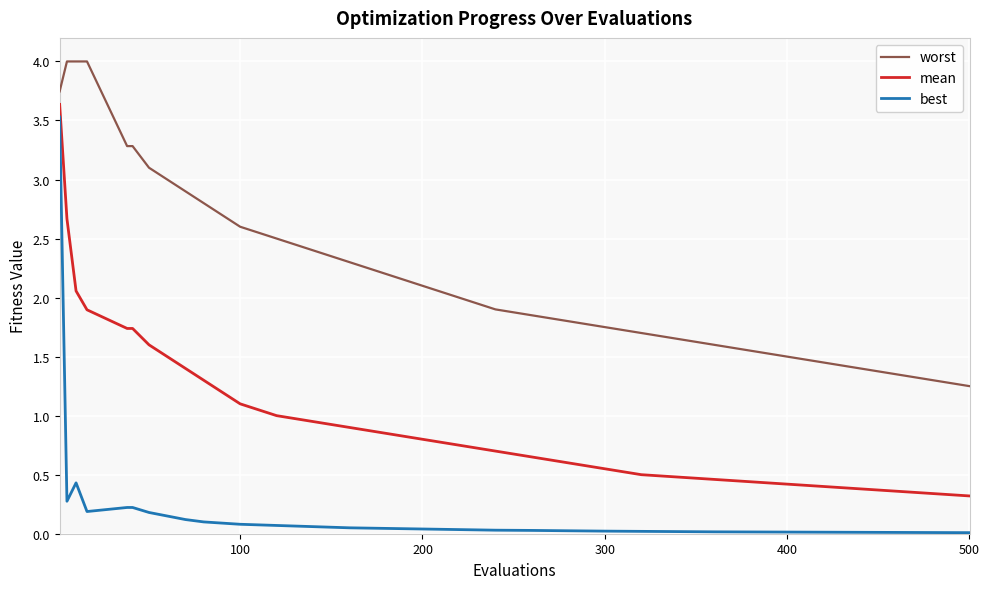

True or false: worst and best intersect in this chart.

False